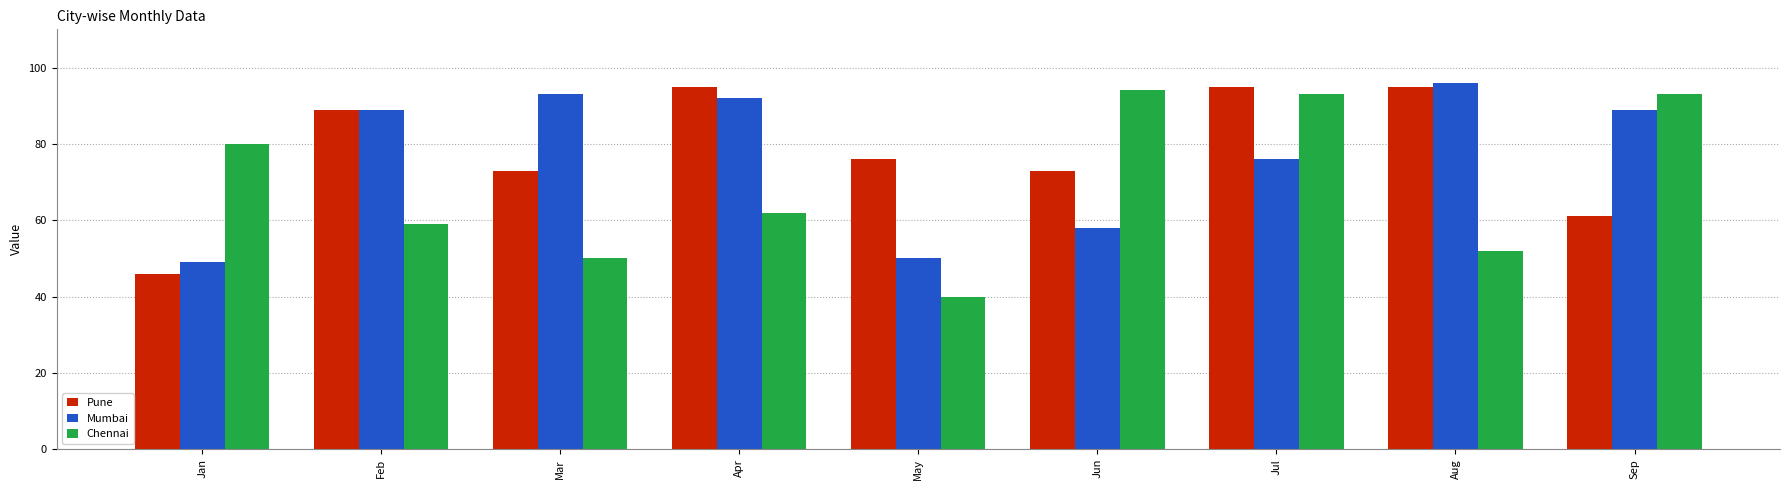

What value does the Mumbai series have at Mar, to the nearest 5?

95